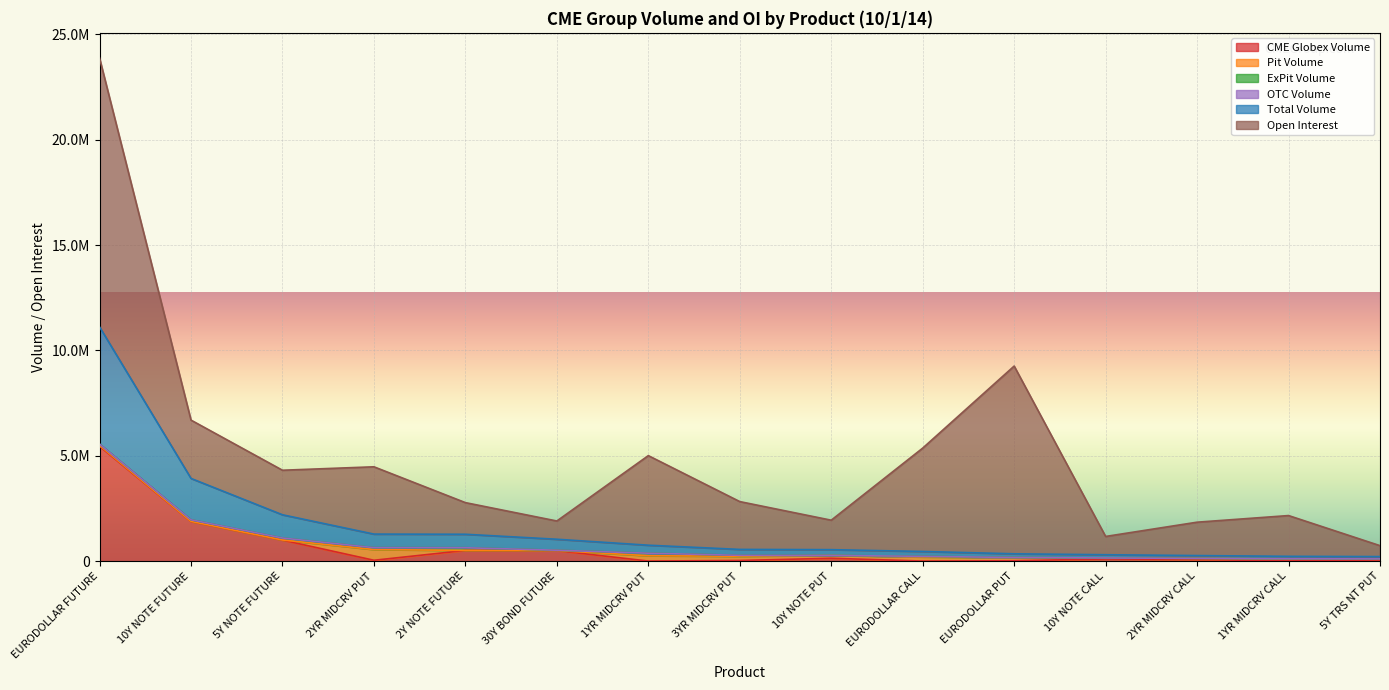

Which series changed the most between 10Y NOTE FUTURE and 2Y NOTE FUTURE?

CME Globex Volume